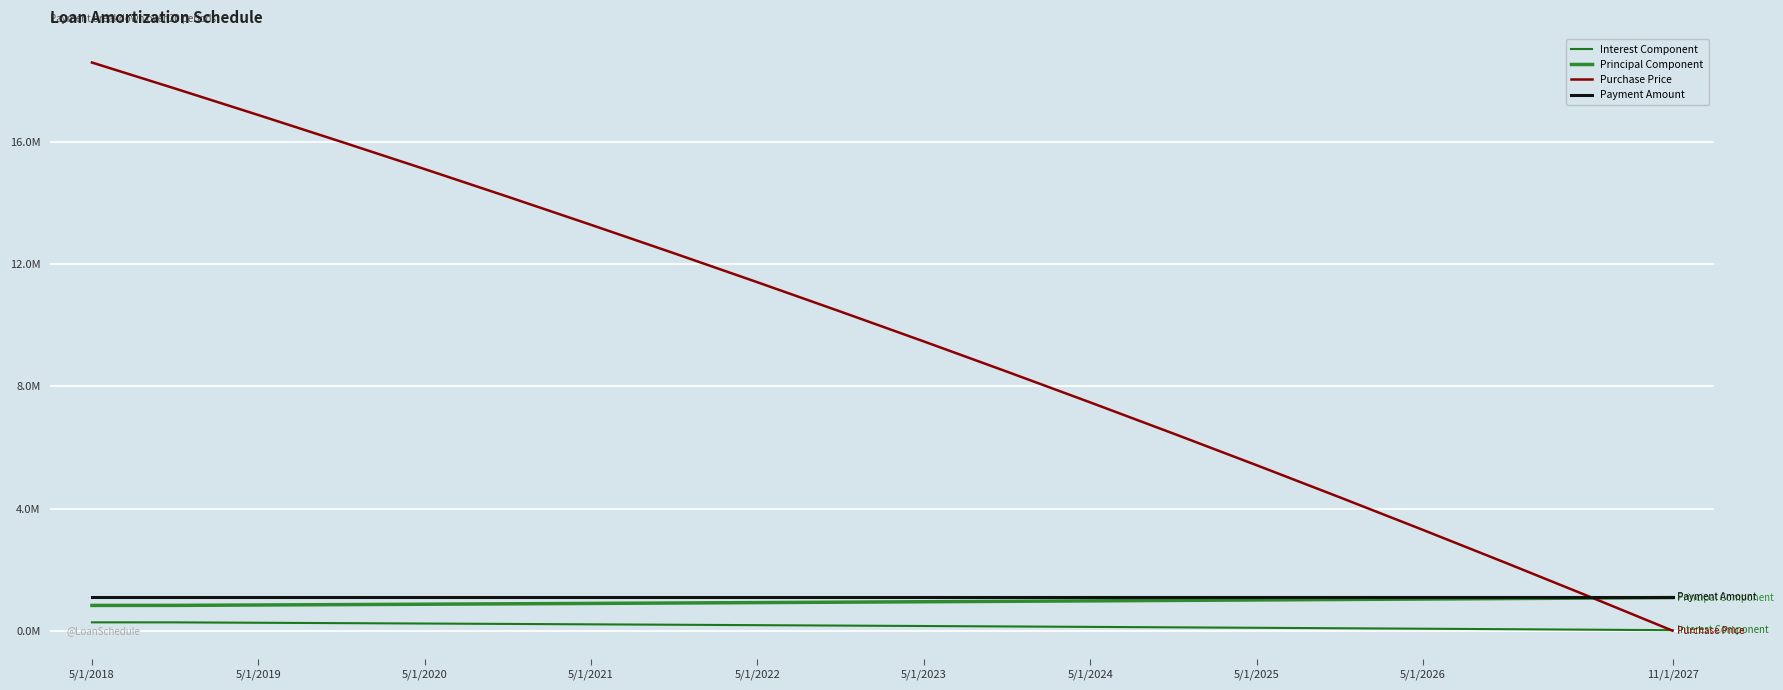

What is the highest value of the Payment Amount series?

1100264.5